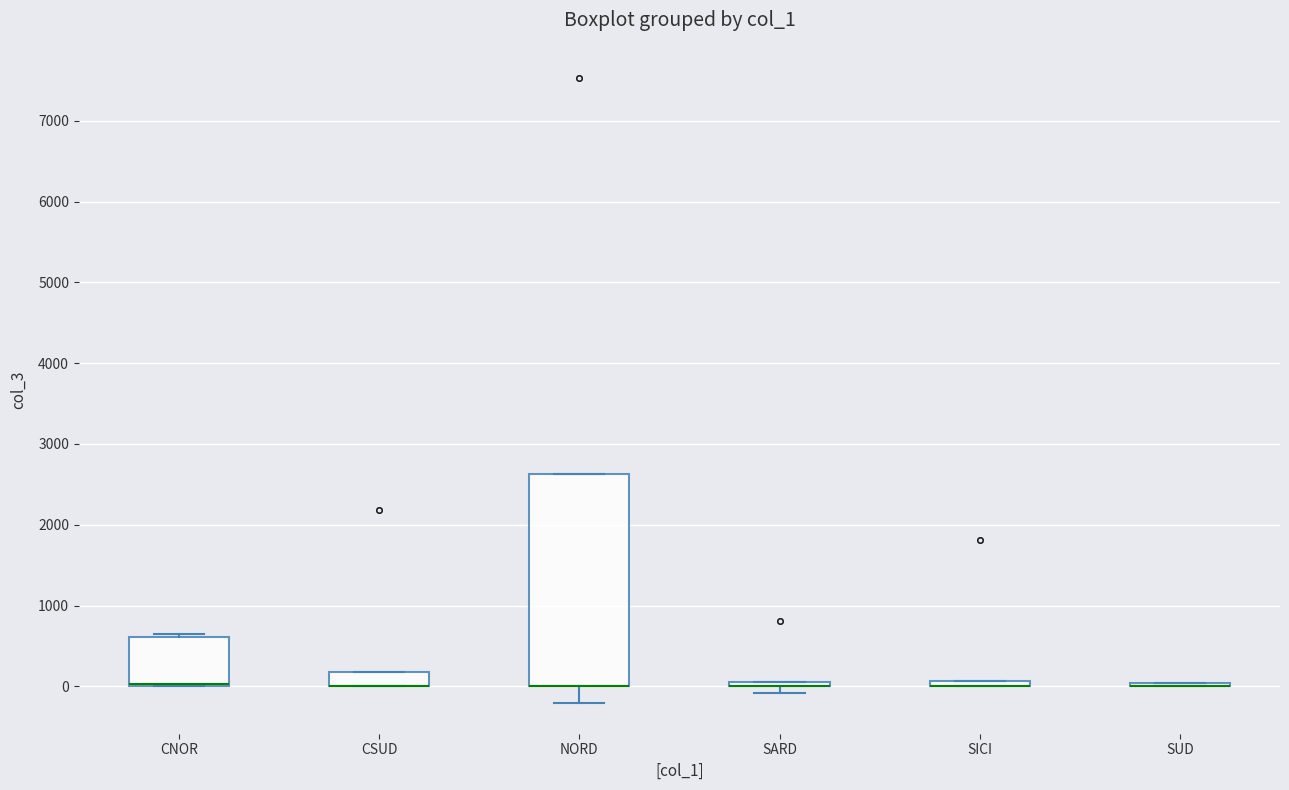

Which box is the tallest, from its lower edge to its upper edge?

NORD